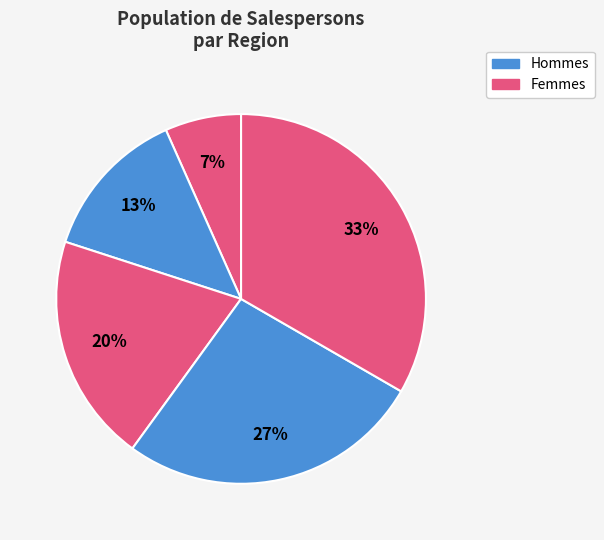

To the nearest percent, what is the average slice percentage?

20%